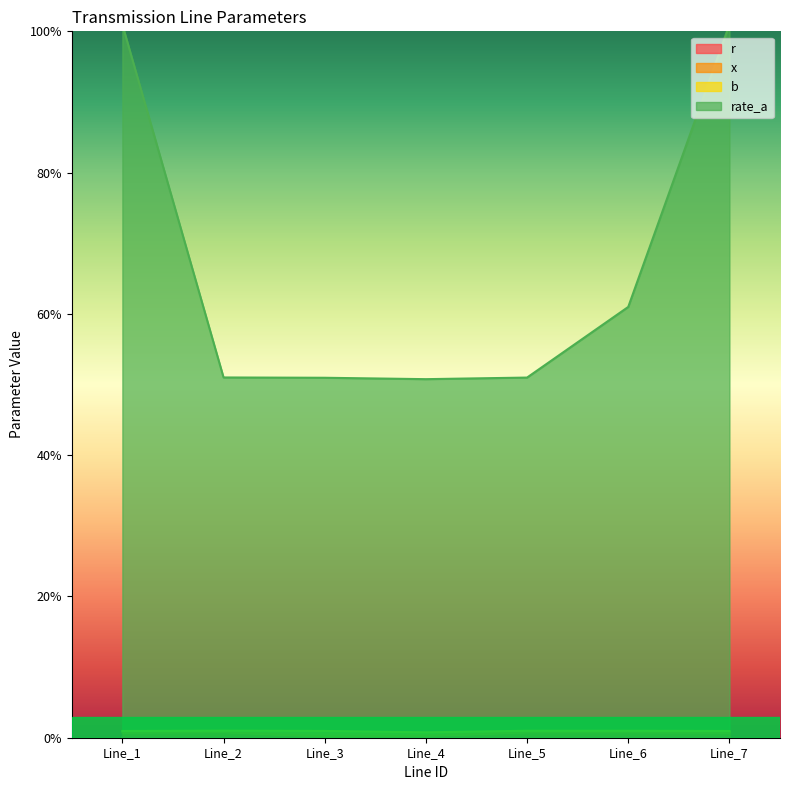

Is it true that x equals 0.0 at Line_3?

True